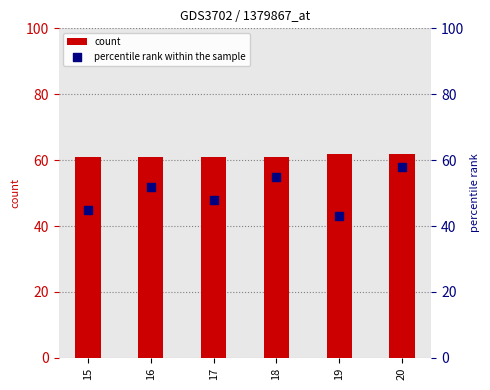

Which series has the widest spread of Y values?

percentile rank within the sample